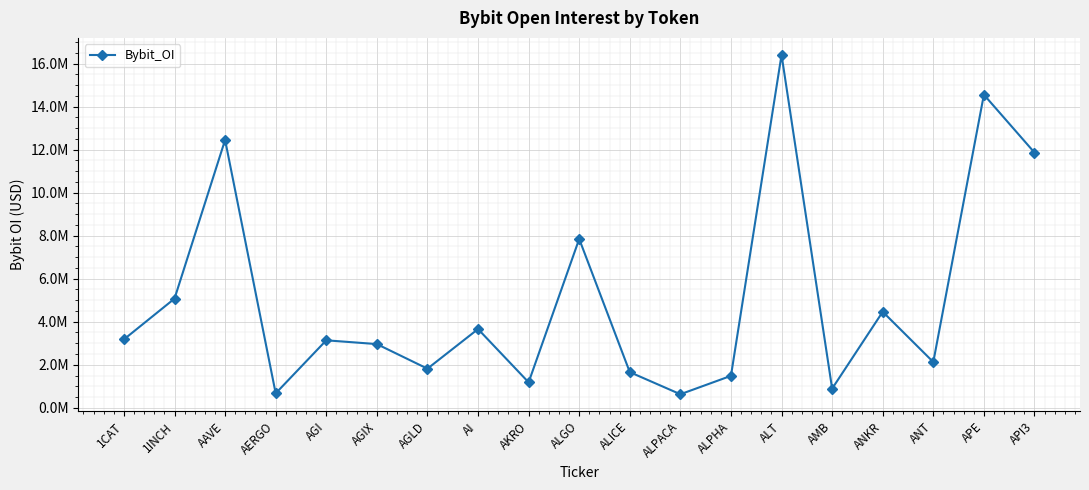

What is the difference between the second highest and second lowest values?

13888178